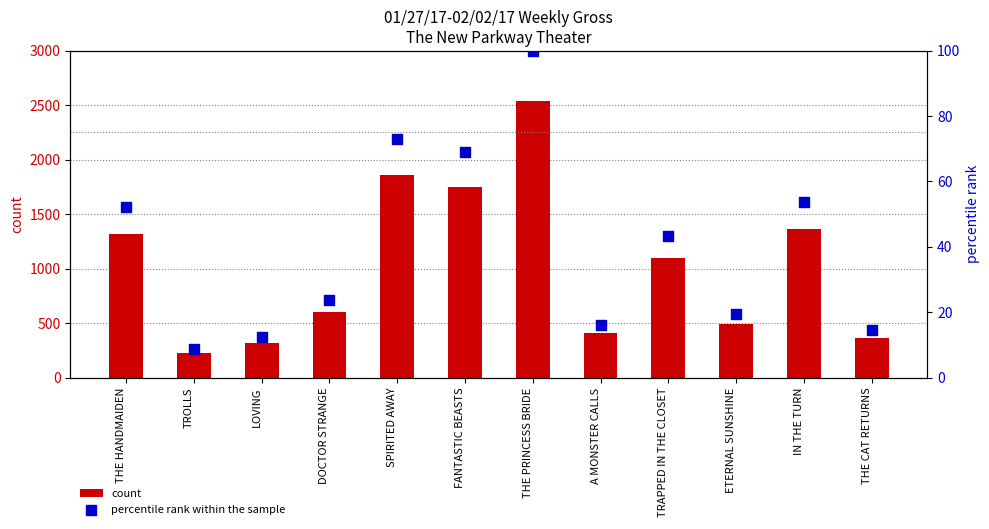

What are all the series names shown in the legend?

count, percentile rank within the sample